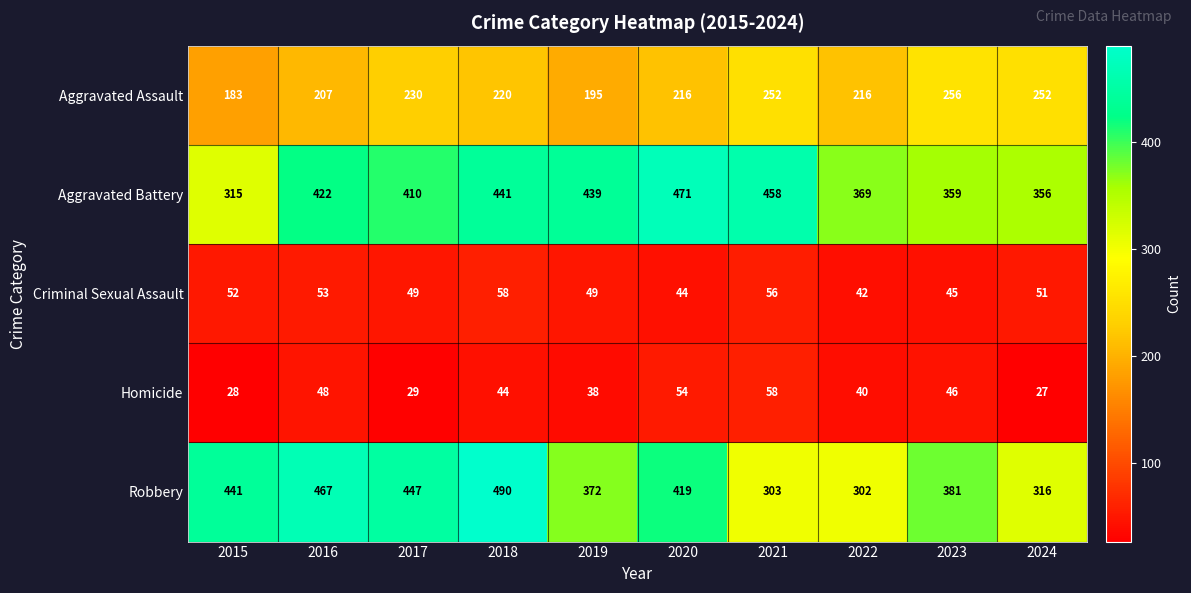

The Criminal Sexual Assault series shows 12 at 2016. True or false?

False